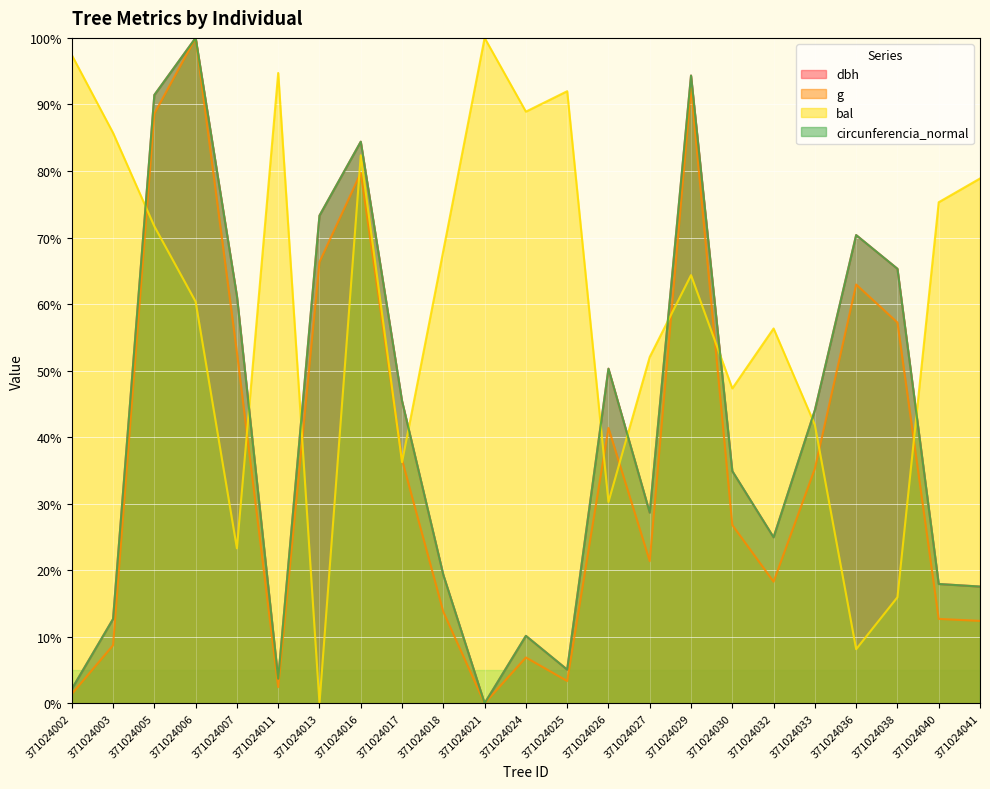

Count the number of categories in the chart.

23